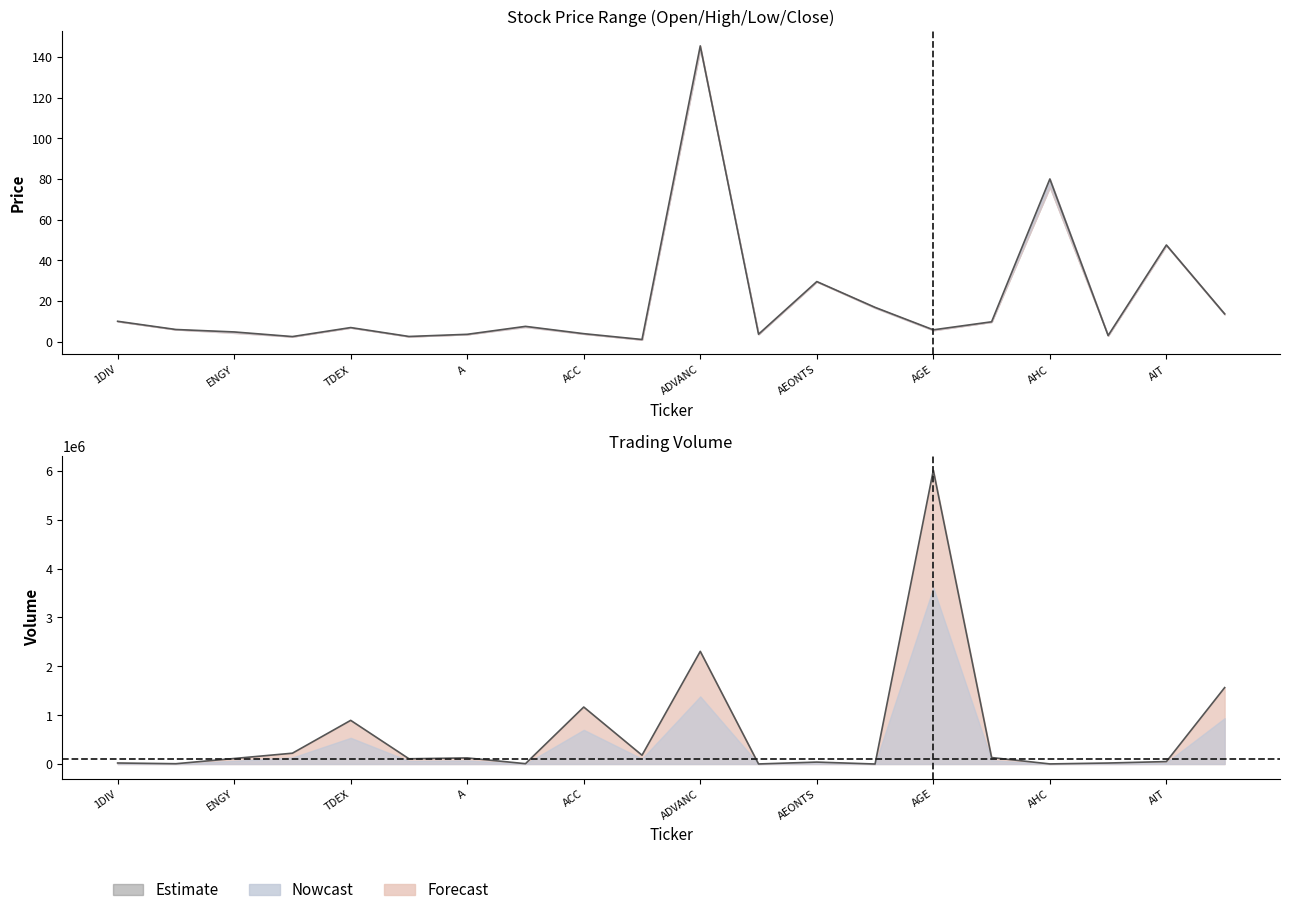

Reading left to right, what are all the values shown in this chart?

High: 9.9	5.9	4.7	2.4	6.9	2.5	3.5	7.5	3.9	1.0	145.5	3.6	29.5	16.8	5.8	9.7	80.0	2.9	47.5	13.6
Volume: 21300.0	6500.0	113300.0	221700.0	893800.0	107500.0	125000.0	7200.0	1166500.0	180200.0	2306200.0	1600.0	39700.0	300.0	6012400.0	132600.0	2300.0	20700.0	50400.0	1564300.0